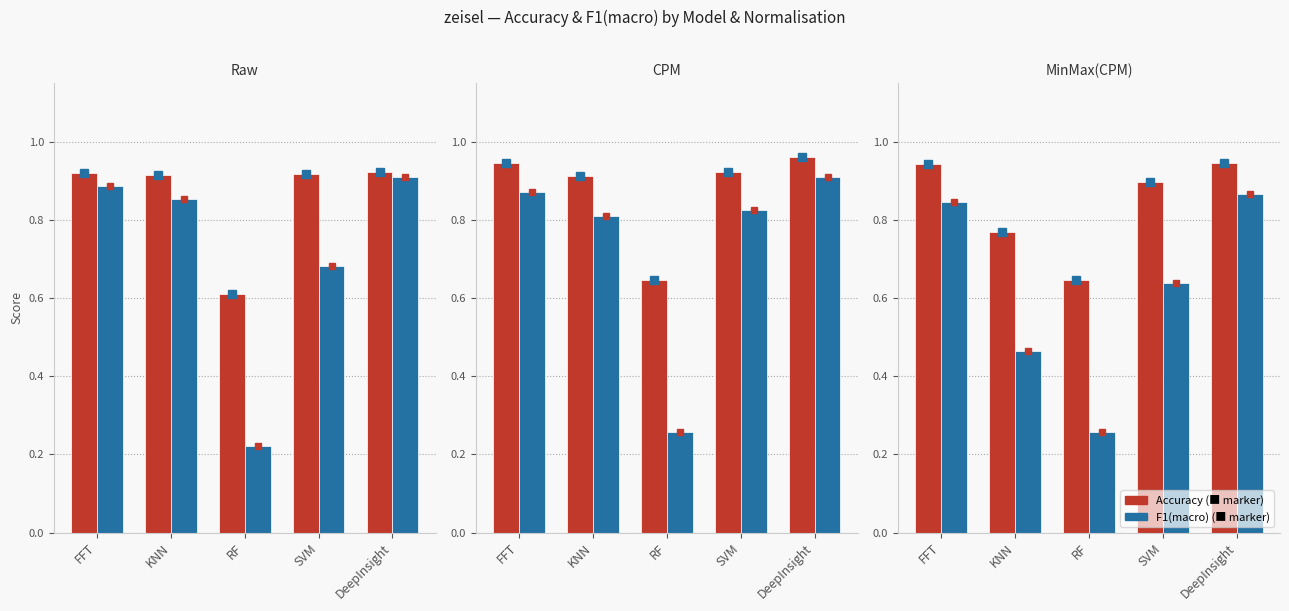

What are all the series names shown in the legend?

Accuracy, F1(macro)